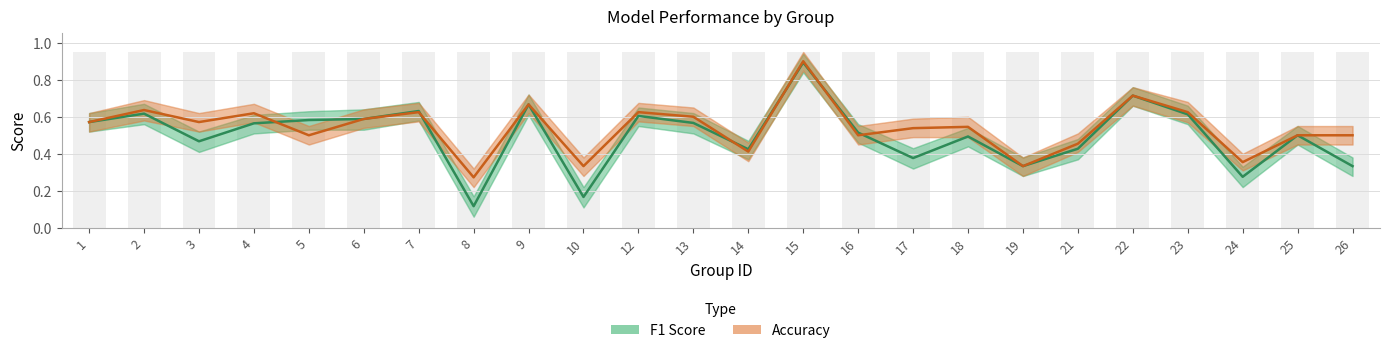

How many bars are there in each group?

2